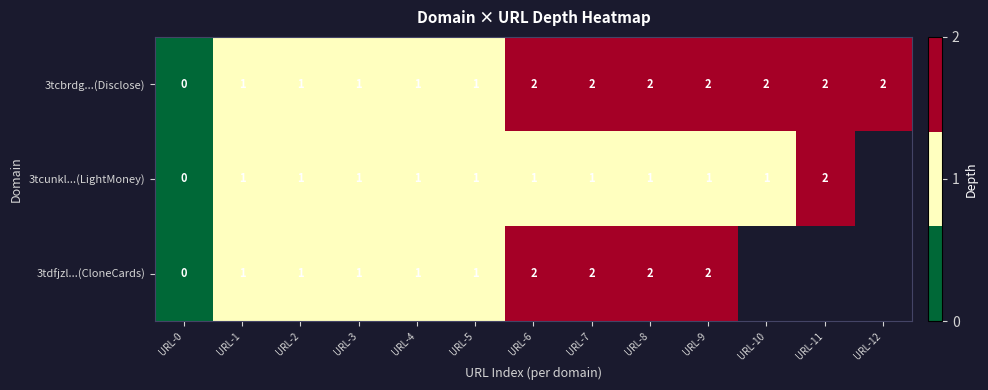

Is the value of 3tcunkl...(LightMoney) at URL-4 greater than the value of 3tcbrdg...(Disclose) at URL-7?

No